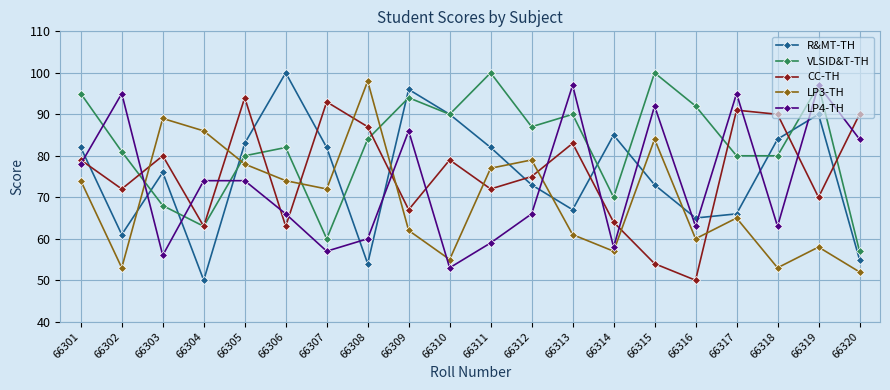

What is the highest value of the LP4-TH series?

97